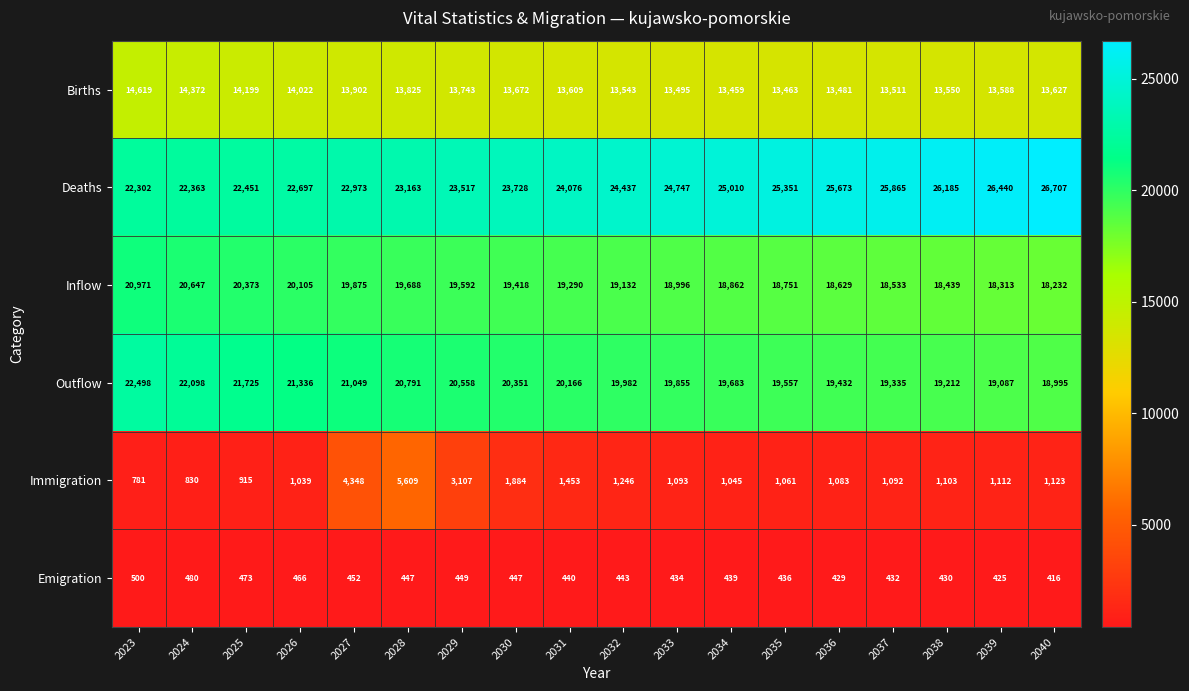

True or false: Inflow has a value of 20373 at 2025.

True